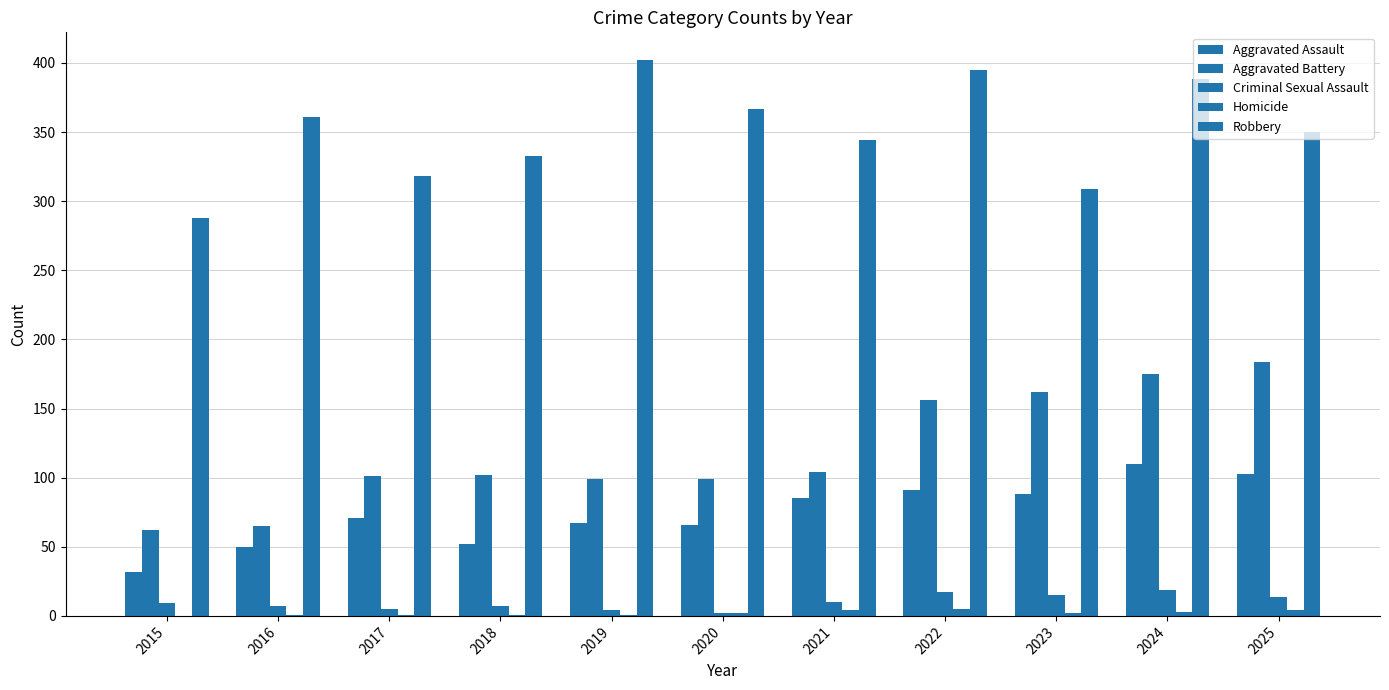

At which category does the chart reach its minimum across all series?

2015